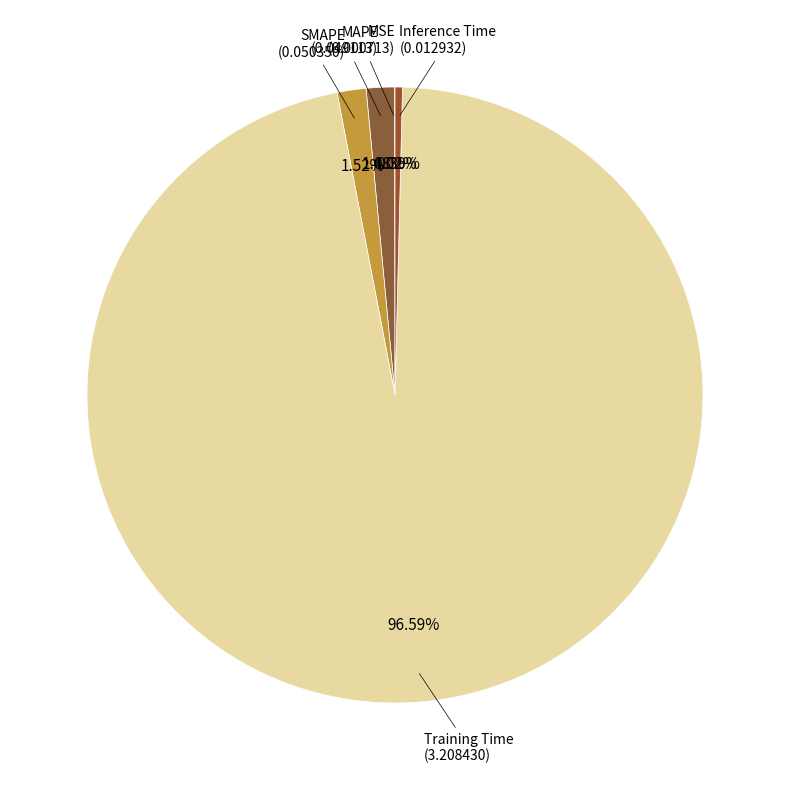

Which category has the smallest portion of the pie?

MSE